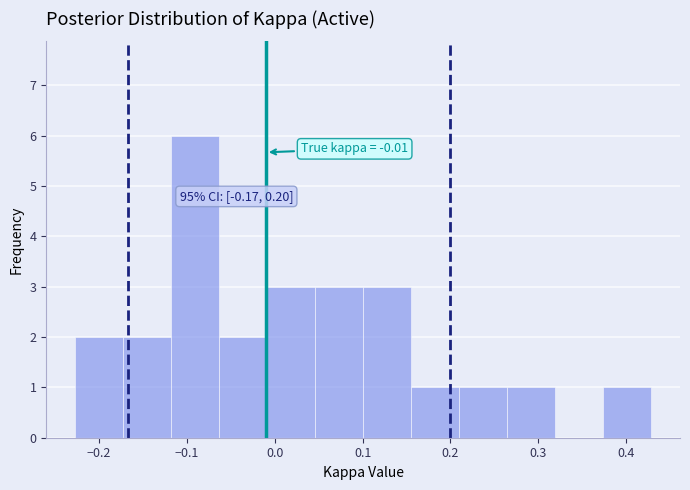

Which range on the x-axis has the tallest bar?

-0.12 to -0.06